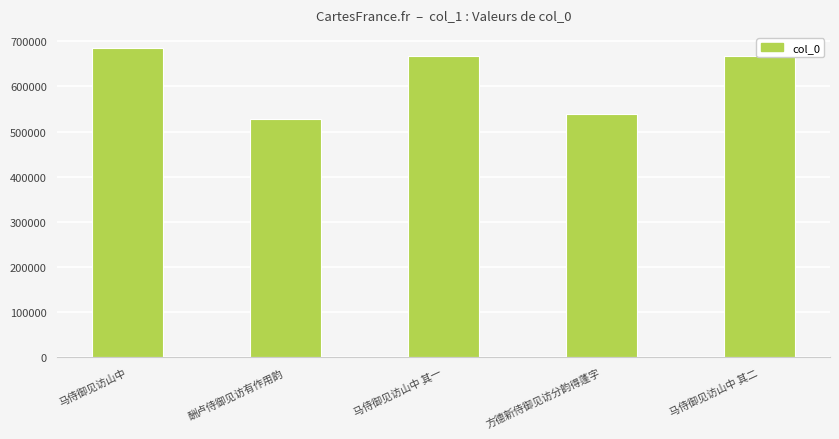

True or false: the data shows 224358 at 马侍御见访山中 其二.

False